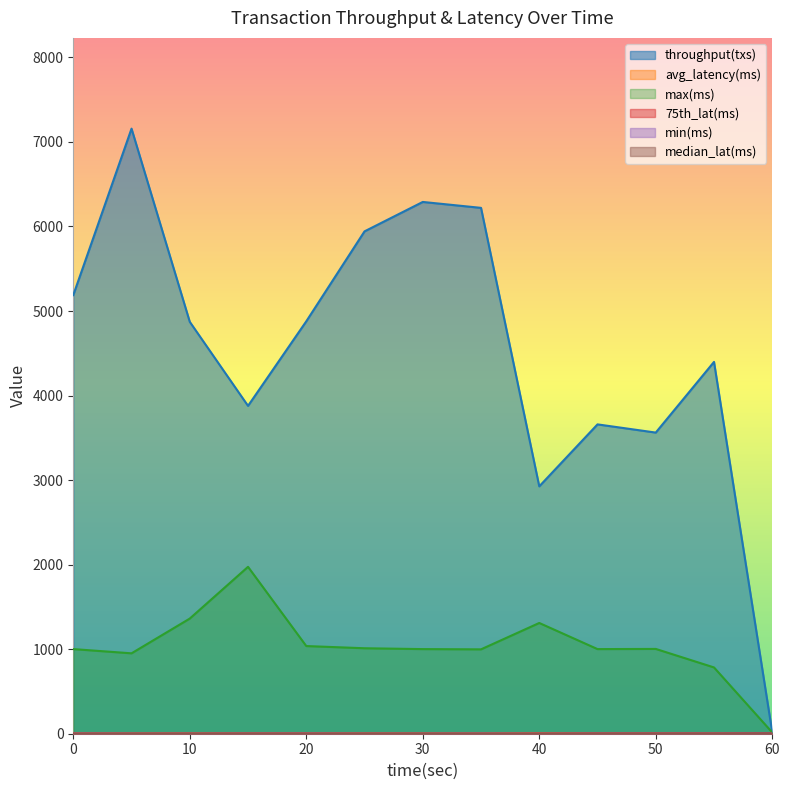

How many values in min(ms) are above zero?

8